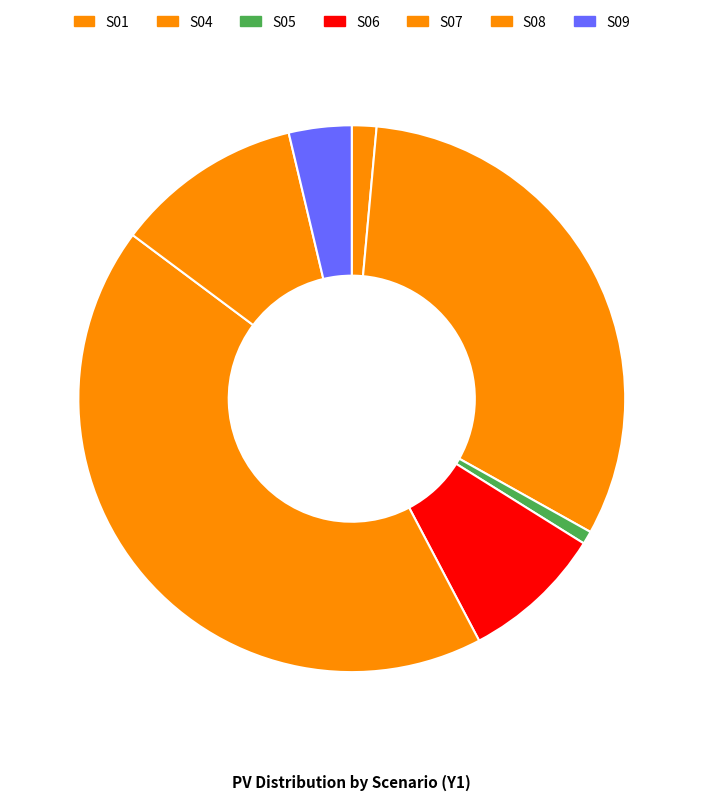

Count the number of slices in the pie.

7